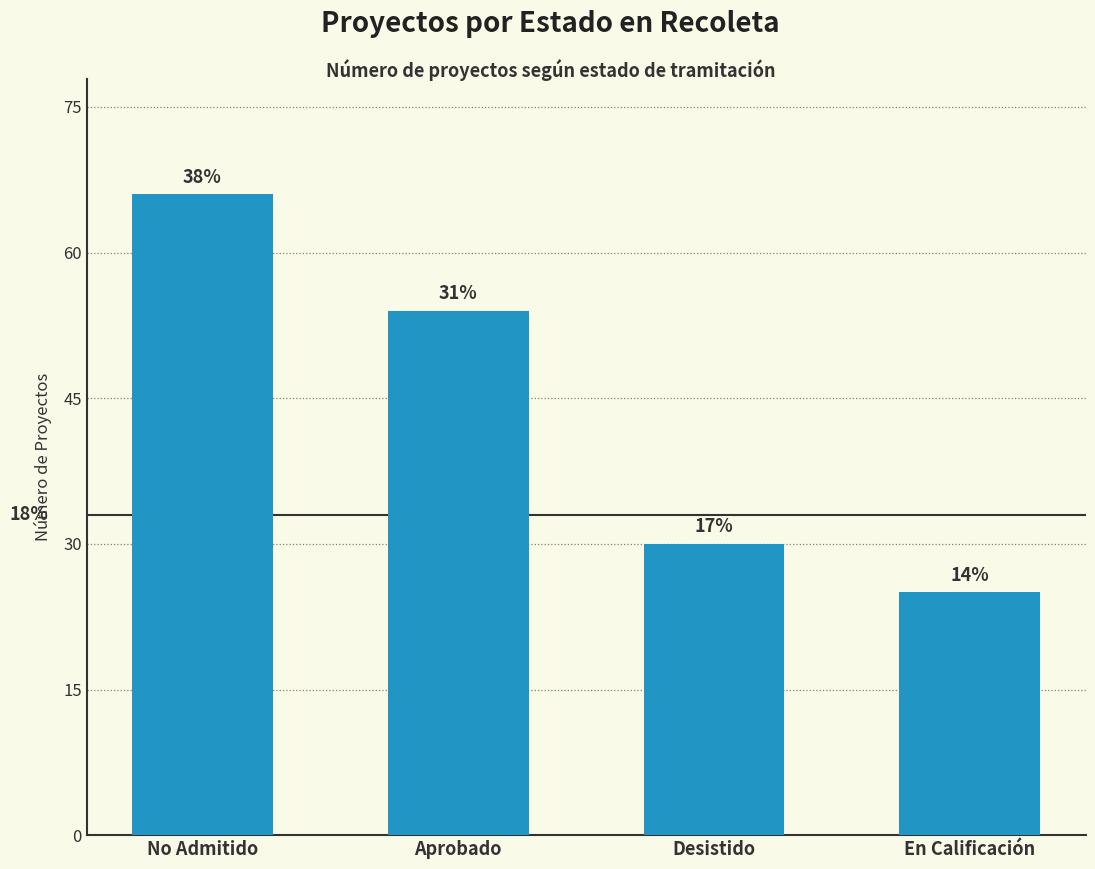

List the labels in order of value, largest first.

No Admitido, Aprobado, Desistido, En Calificación